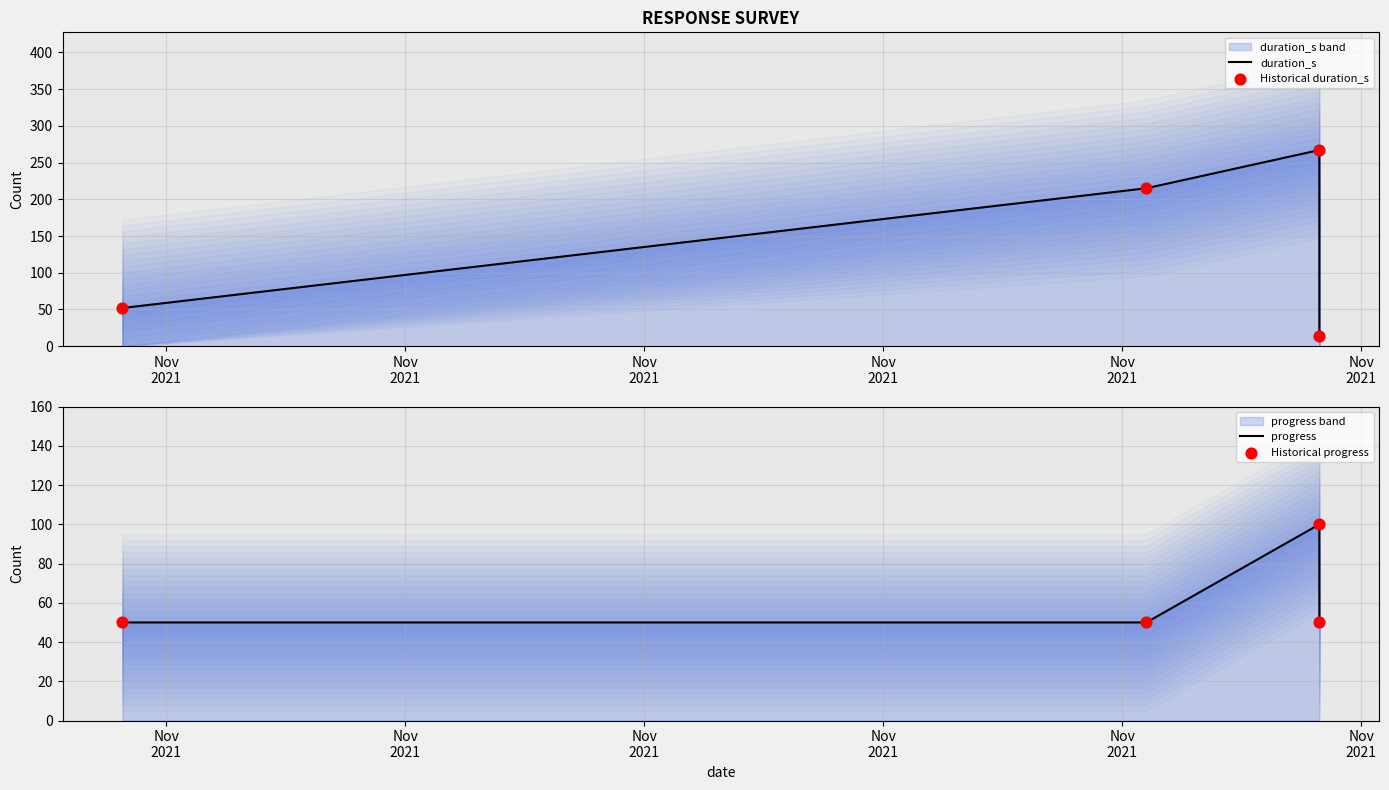

What is the total value across all series at Nov
2021?

204